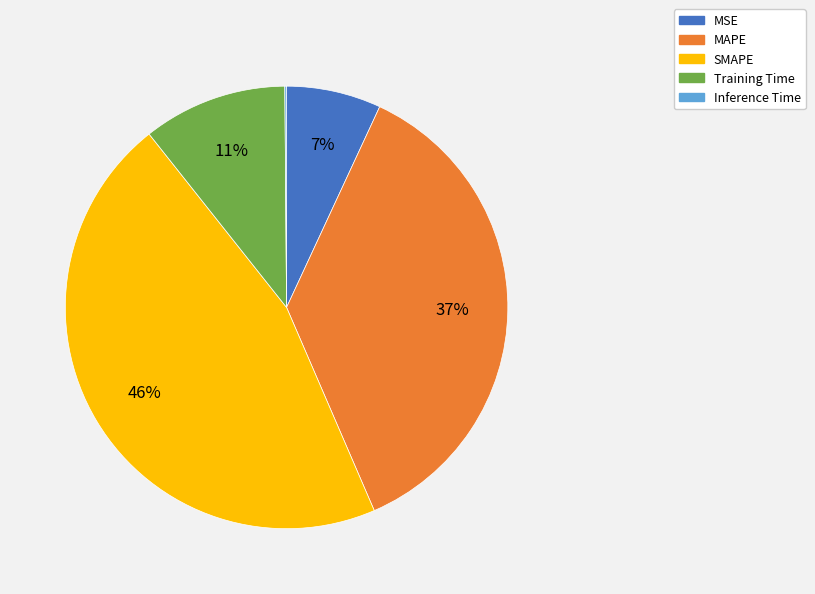

The MSE slice represents 17% of the pie. True or false?

False